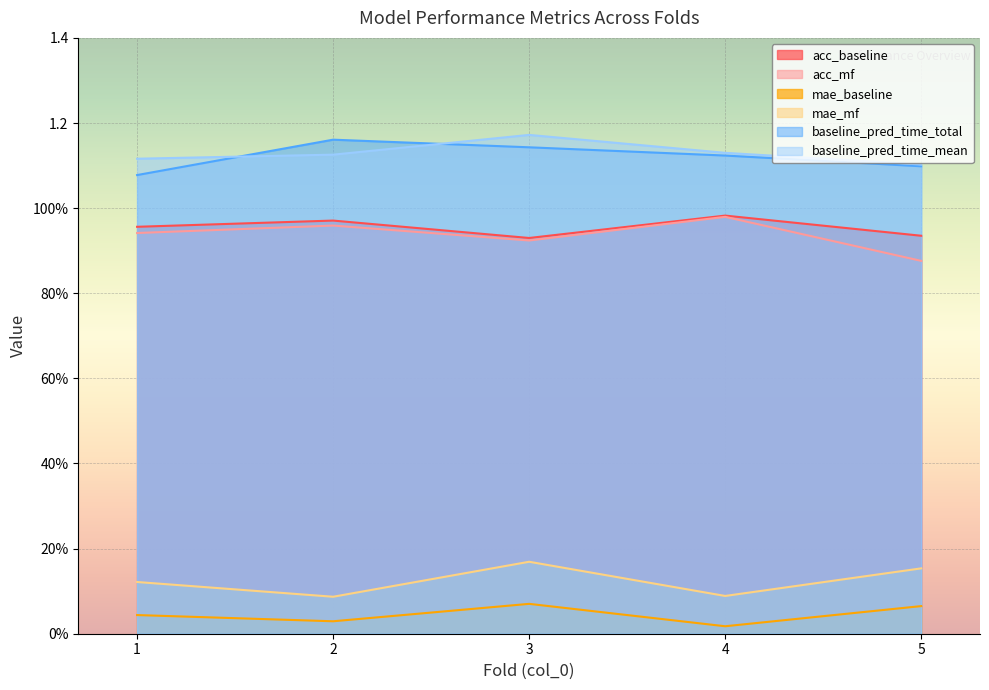

Does the chart display data point markers on the line(s)?

No